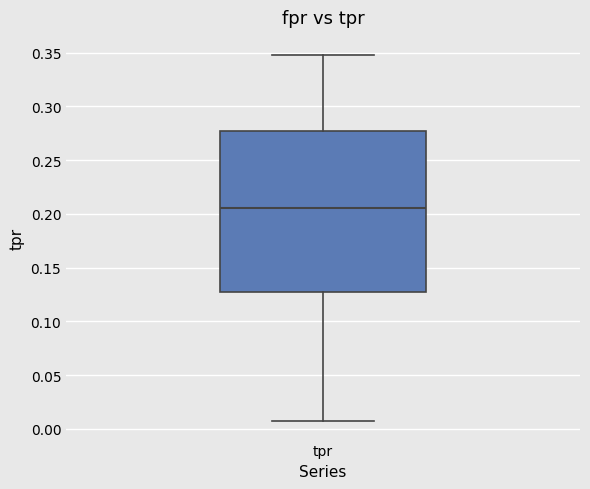

Transcribe this box plot: give where the median line is, the range the box spans, and where the two whiskers end, as read against the y-axis. The values are not printed on the chart, so give them approximately, as read against the axis.

median 0.205, box 0.130 to 0.275, whiskers 0.005 to 0.350